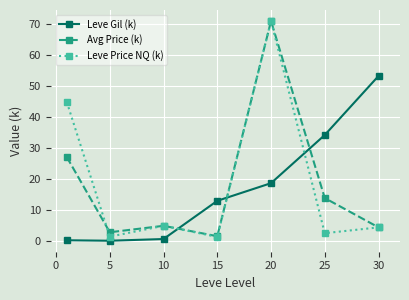

What is the greatest value displayed?

70.9